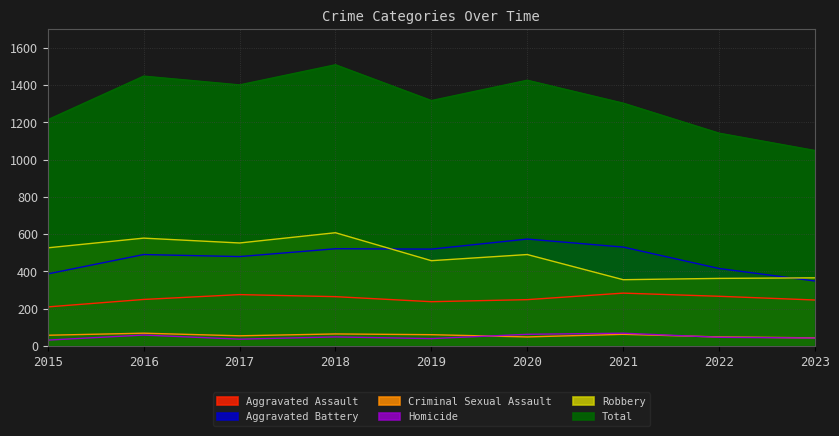

Rank the series at 2015 from lowest to highest value.

Homicide, Criminal Sexual Assault, Aggravated Assault, Aggravated Battery, Robbery, Total